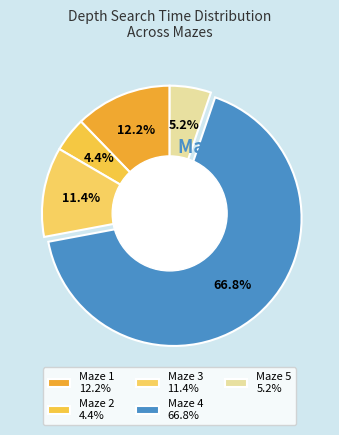

Is it true that Maze 1 is 12% of the pie?

True